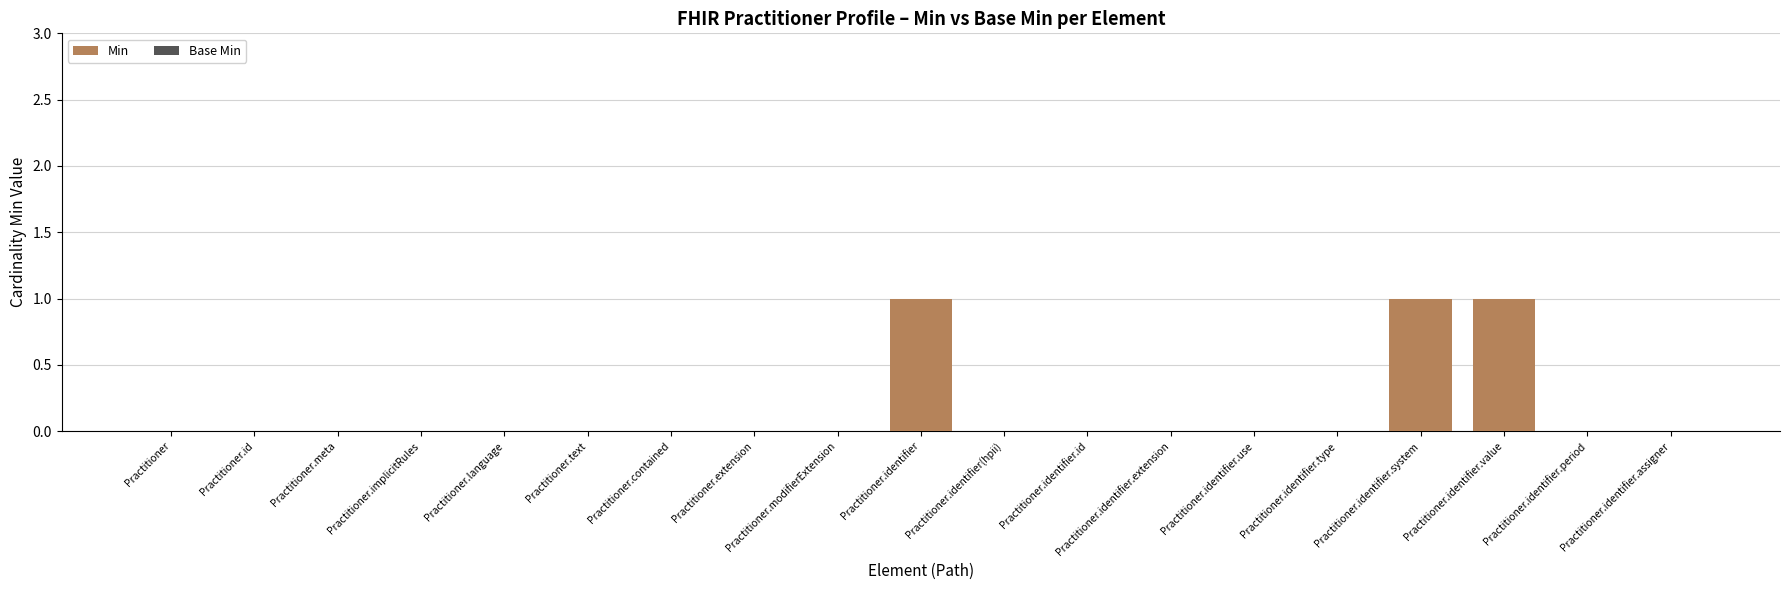

Count the number of categories in the chart.

19